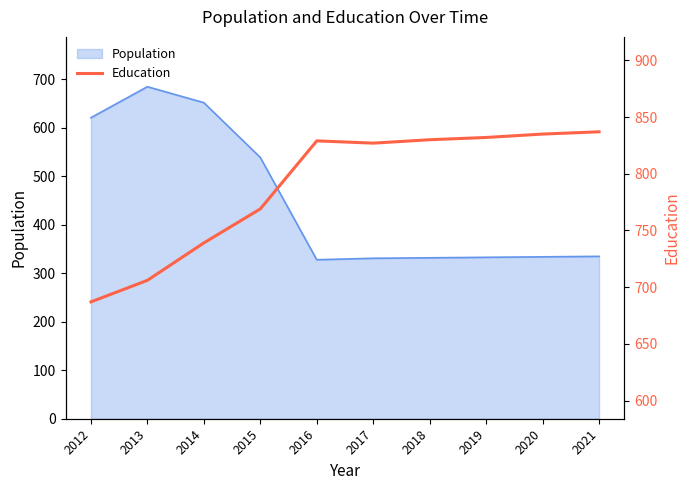

At which label does the data first exceed 829?

2018